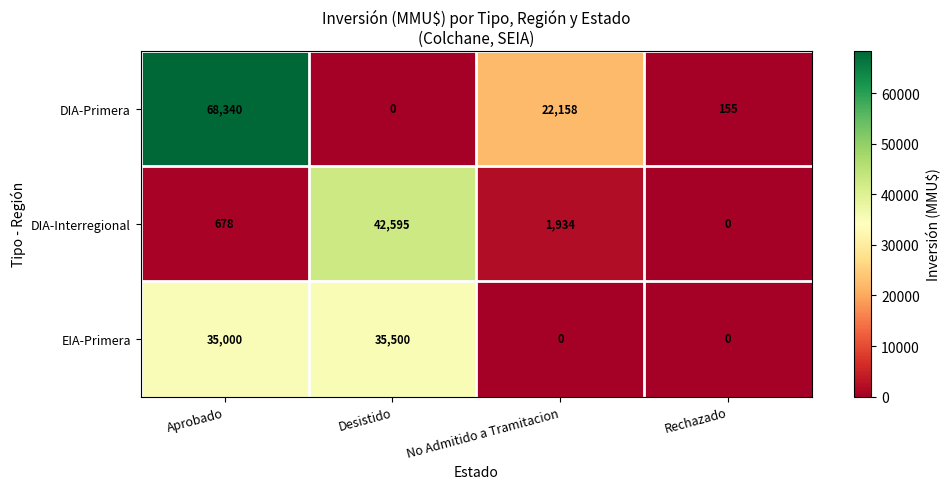

How many positive values does the DIA-Primera series have?

3